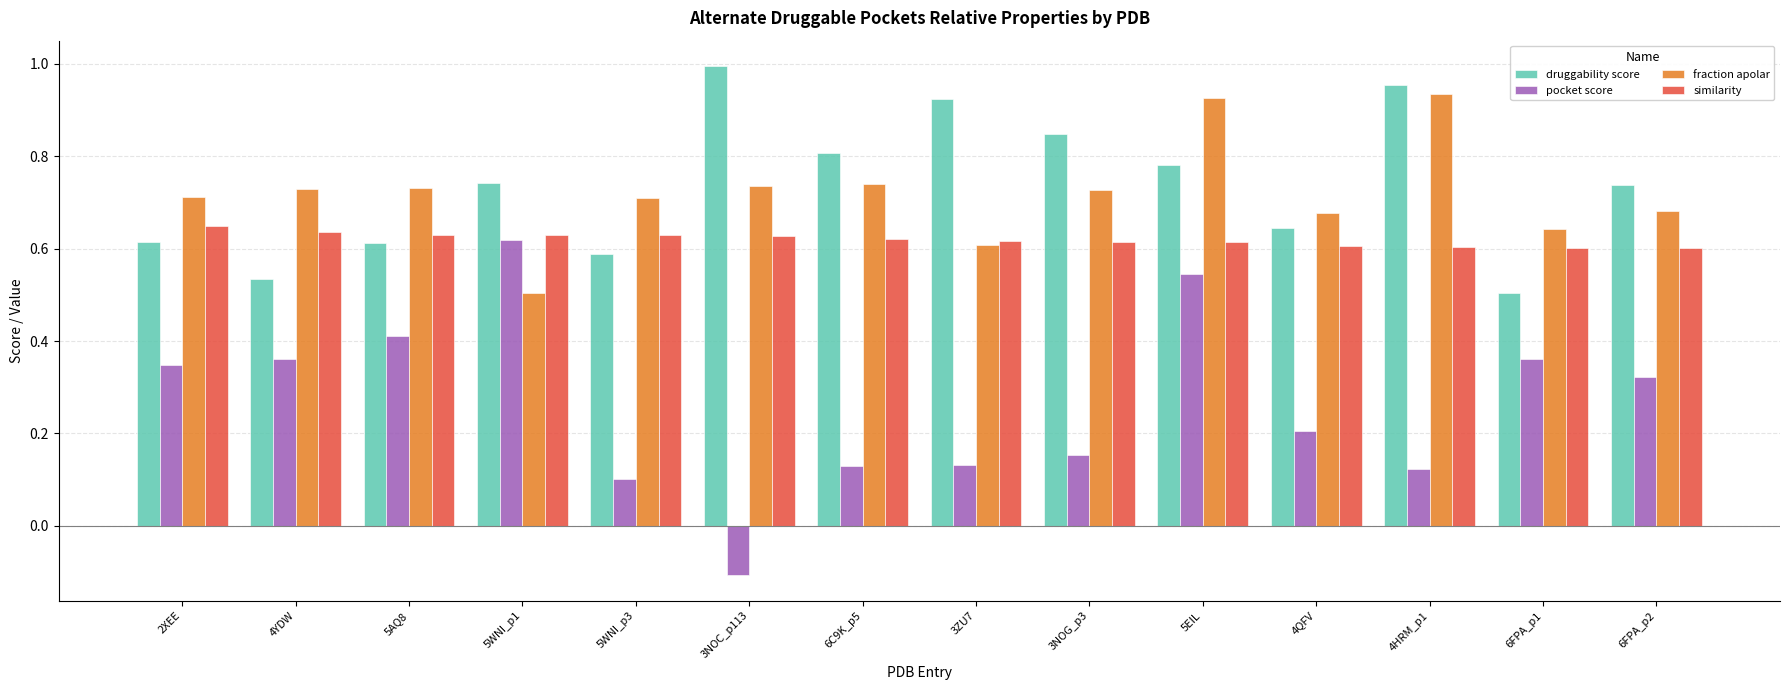

Between 6FPA_p1 and 6FPA_p2, which series saw the biggest shift?

druggability score